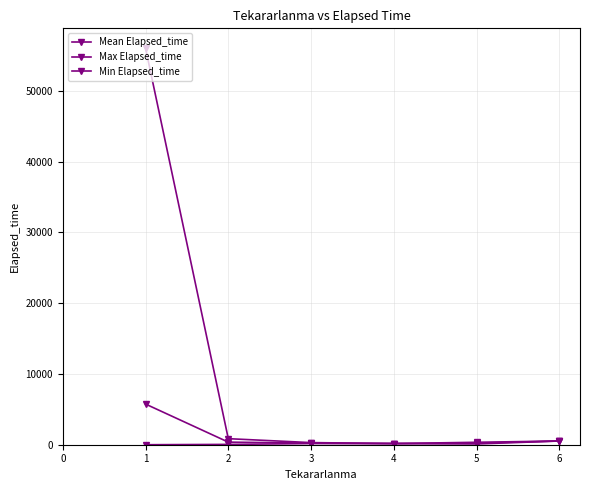

Count the number of data series in this chart.

3